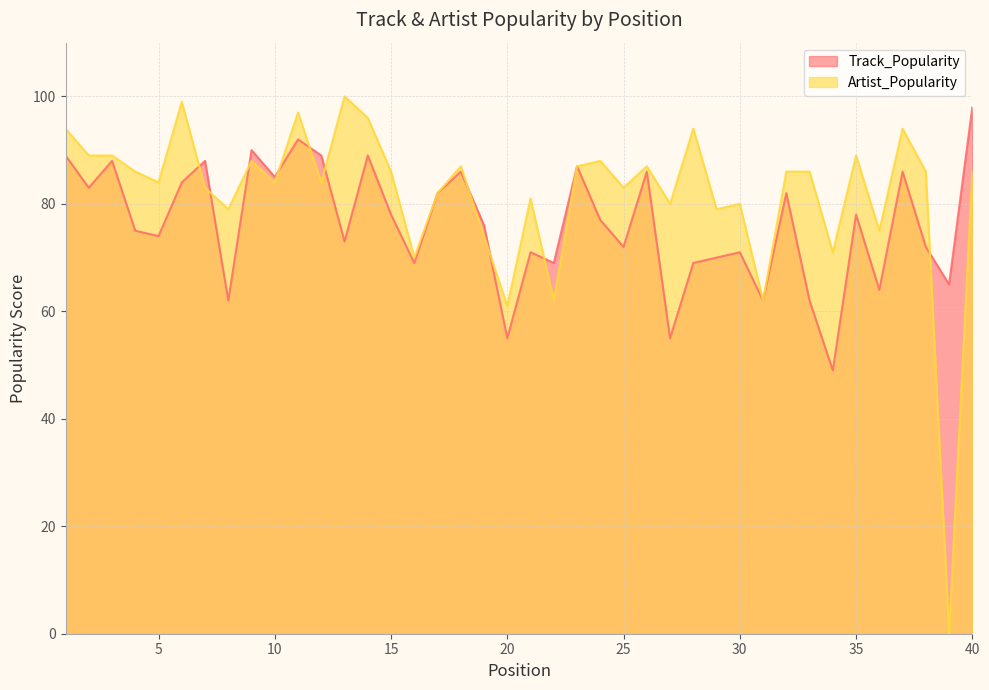

Where is the first local minimum for Track_Popularity?

2